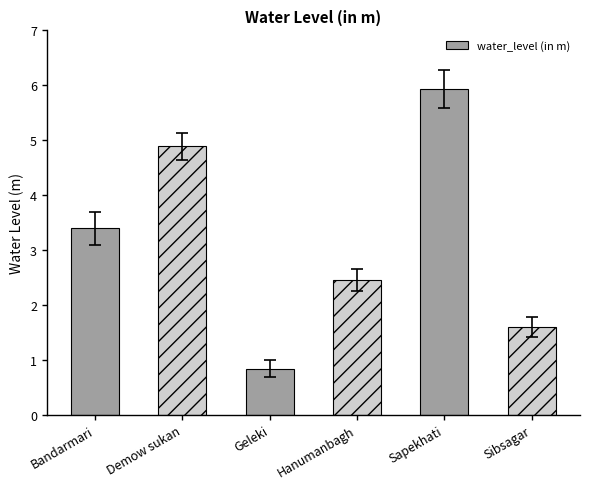

Which label corresponds to the largest value in the chart?

Sapekhati